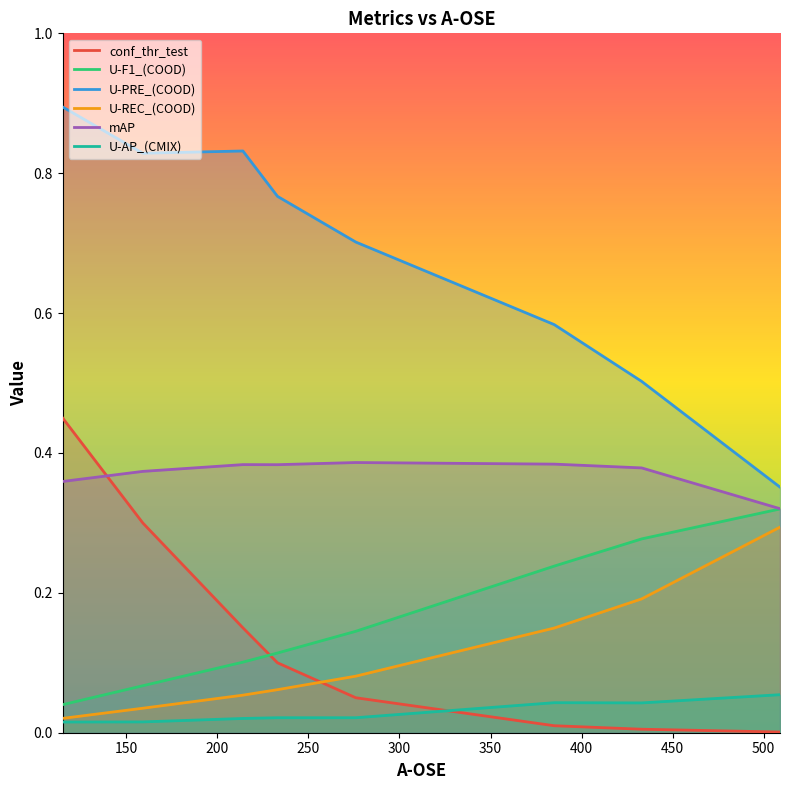

Which series has the widest spread of values?

U-PRE_(COOD)